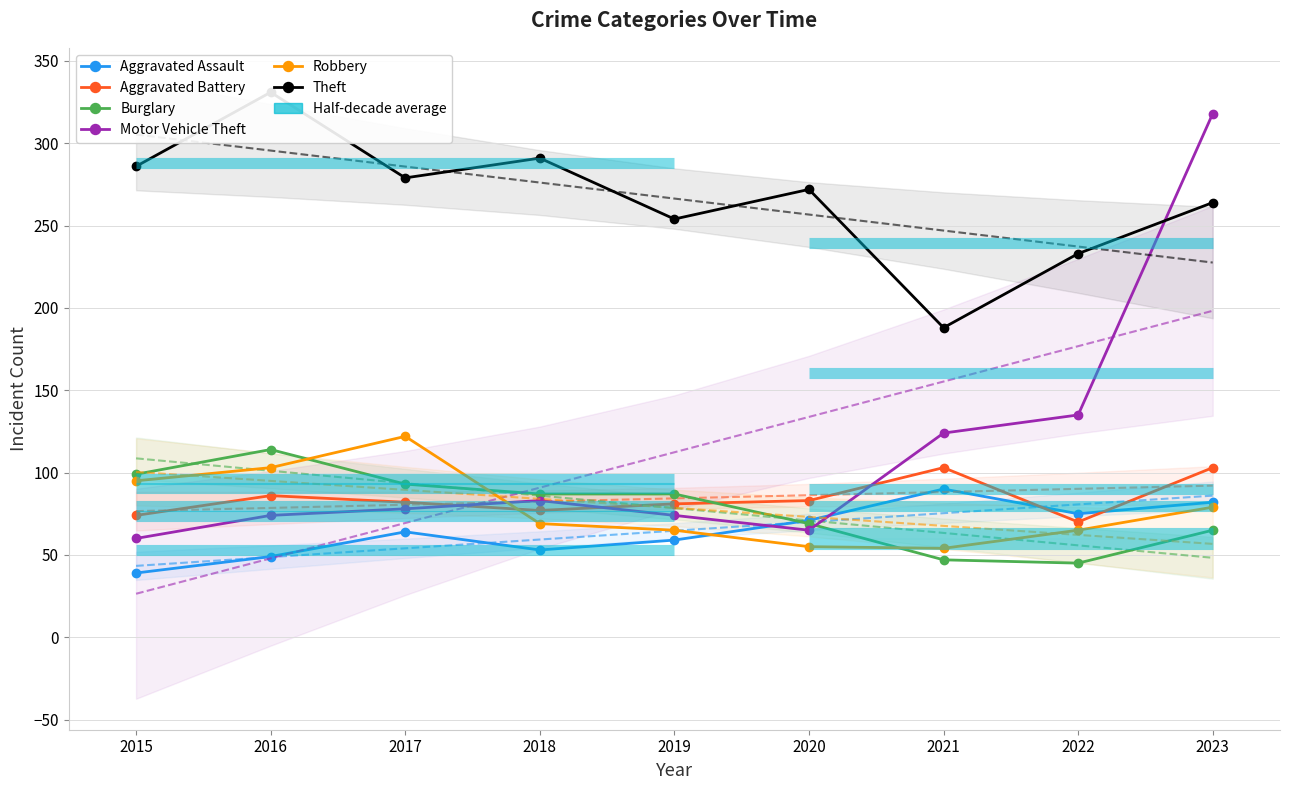

What is the maximum value for Aggravated Assault?

90